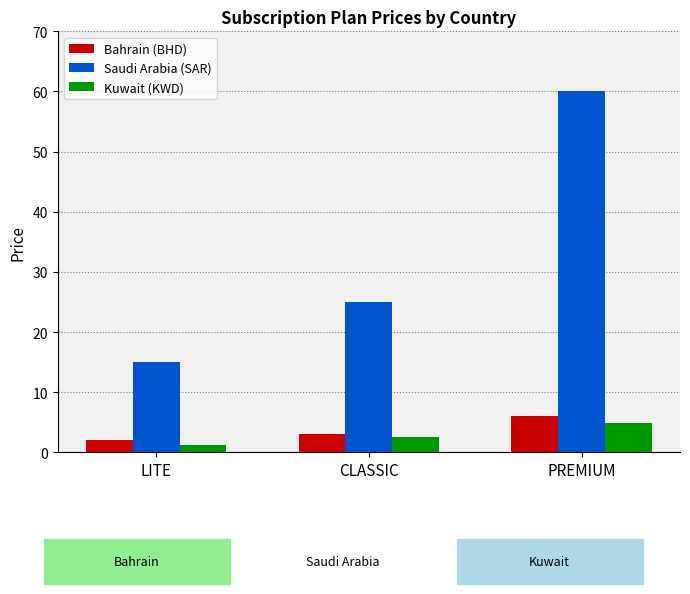

What is the highest value of the Saudi Arabia (SAR) series?

60.0